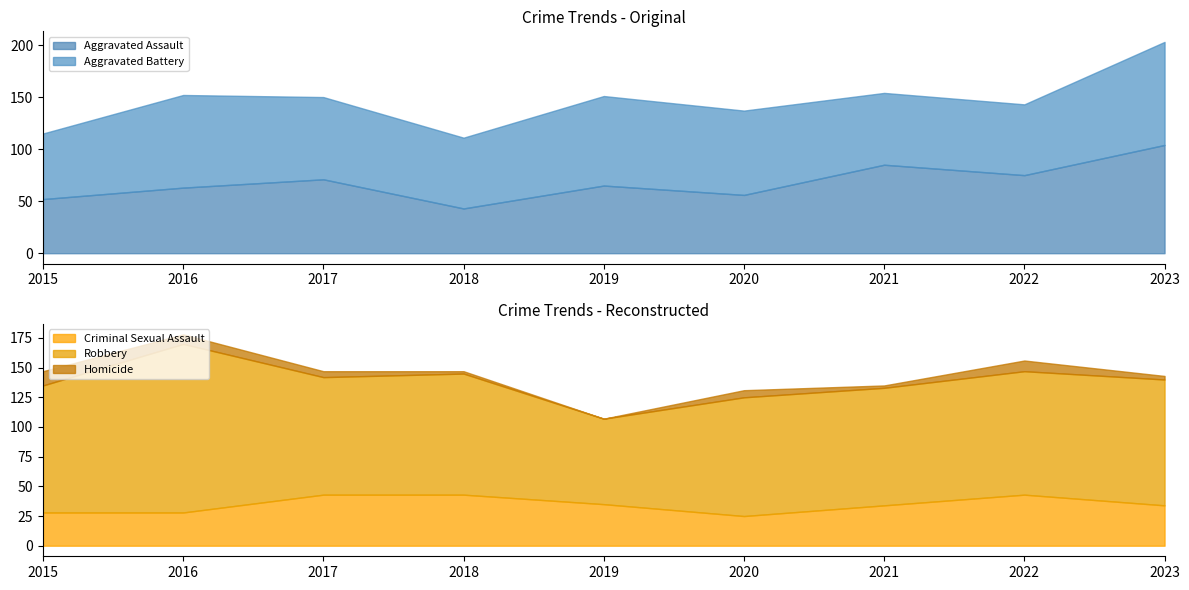

Reading left to right, what are all the values shown in this chart?

Aggravated Assault: 2015=52	2016=63	2017=71	2018=43	2019=65	2020=56	2021=85	2022=75	2023=104
Aggravated Battery: 2015=63	2016=89	2017=79	2018=68	2019=86	2020=81	2021=69	2022=68	2023=99
Criminal Sexual Assault: 2015=28	2016=28	2017=43	2018=43	2019=35	2020=25	2021=34	2022=43	2023=34
Robbery: 2015=107	2016=142	2017=99	2018=102	2019=72	2020=100	2021=99	2022=104	2023=106
Homicide: 2015=12	2016=8	2017=5	2018=2	2019=0	2020=6	2021=2	2022=9	2023=3